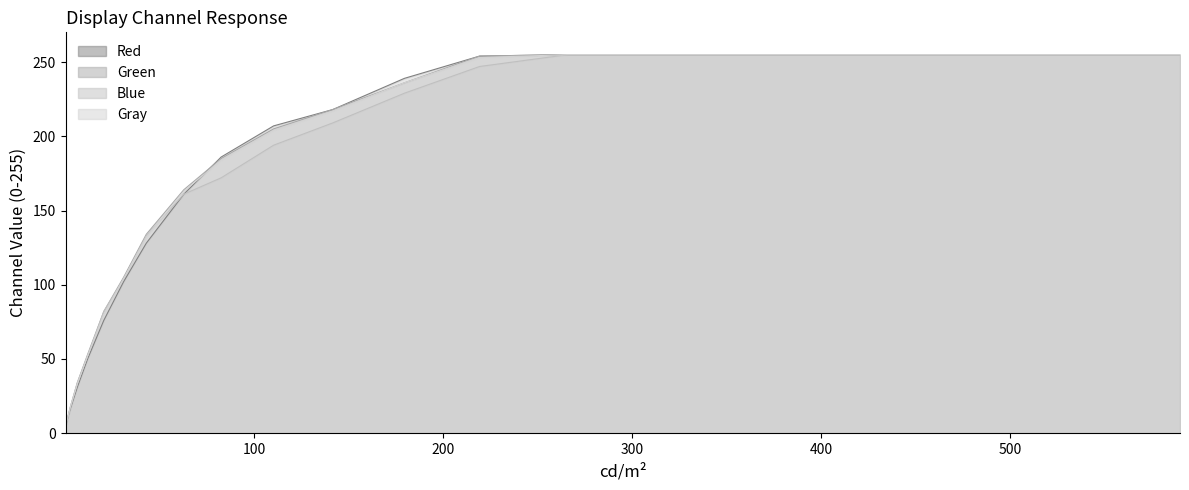

How many lines are shown in the chart?

4